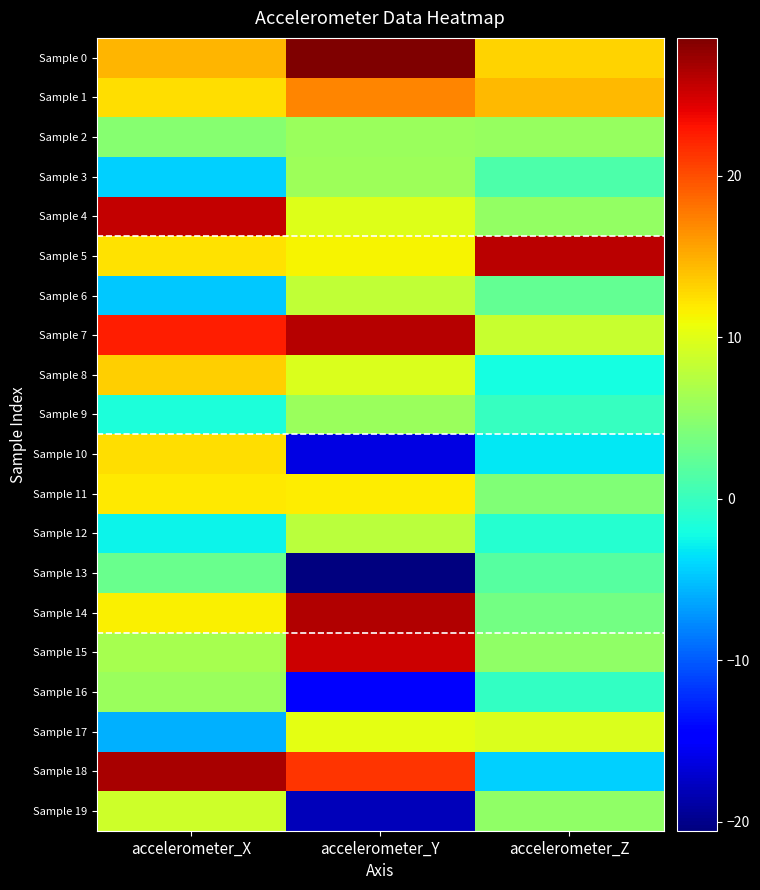

How many series are shown in this chart?

20